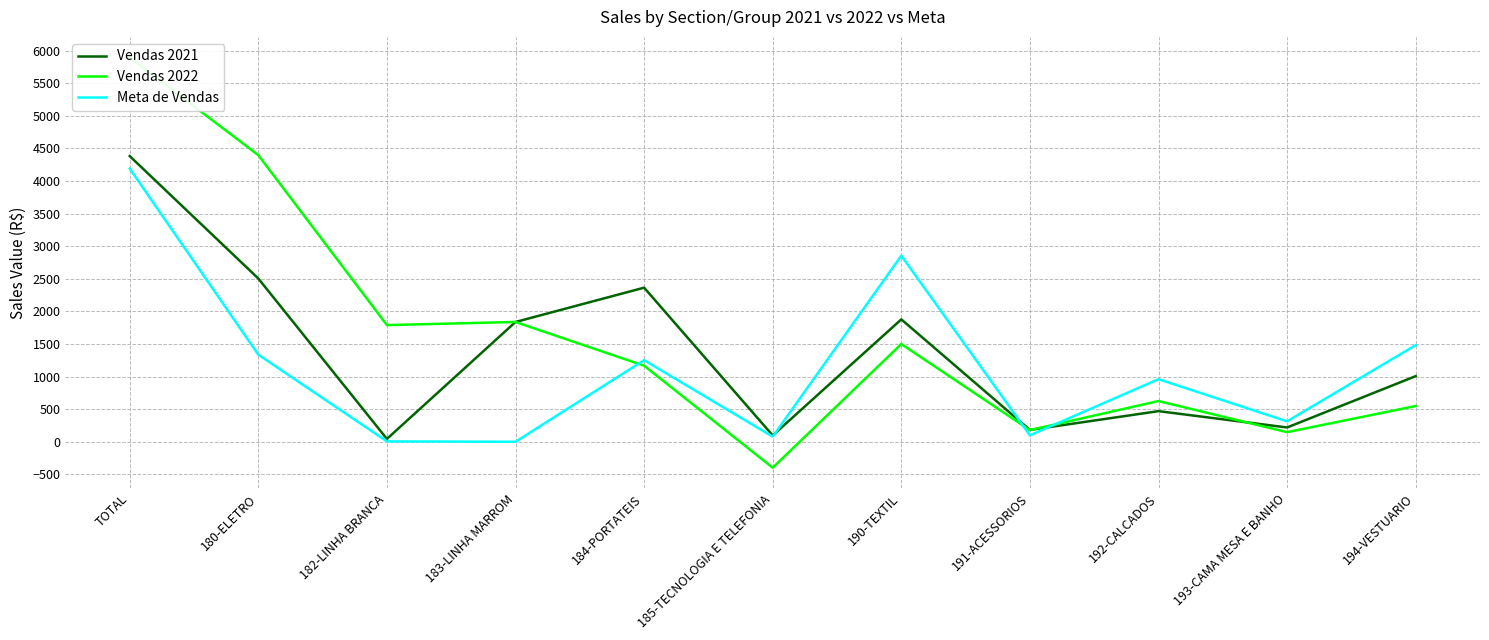

How many data points in Meta de Vendas are less than 959?

5